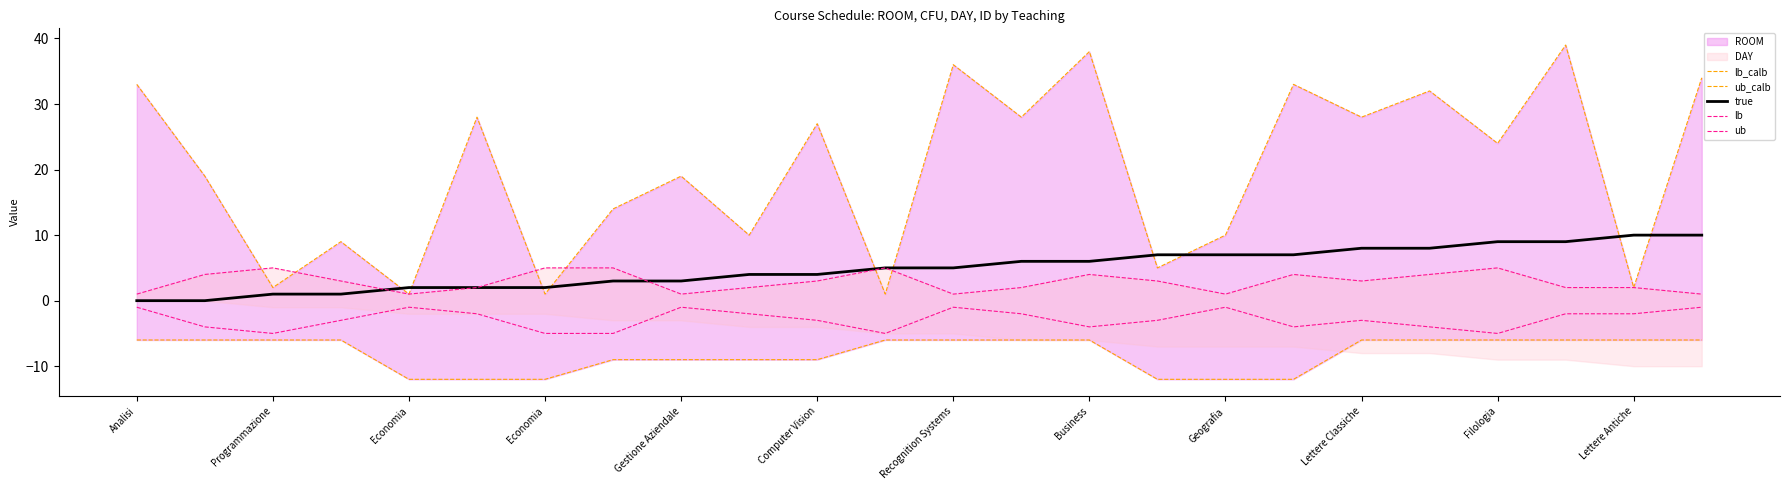

True or false: true and lb cross at least once.

True